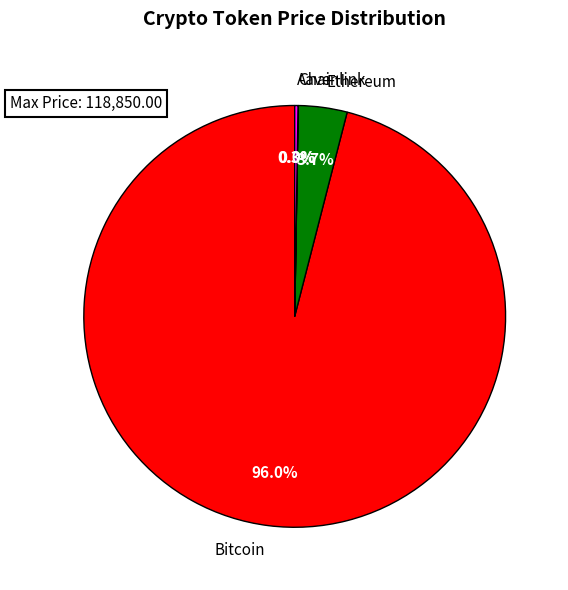

Between Ethereum and Bitcoin, which is larger?

Bitcoin